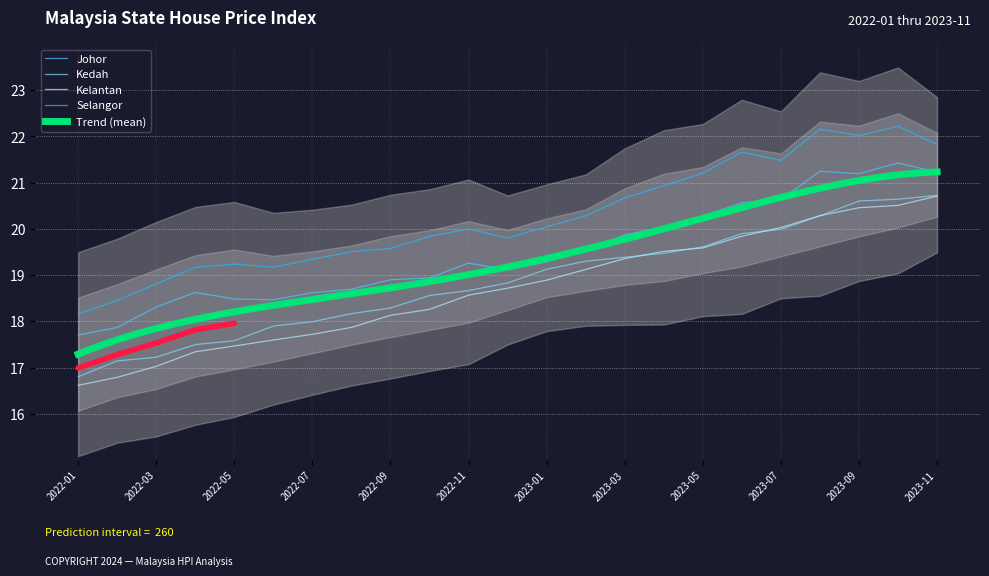

What is the label of the 18th point from the left?

2023-06